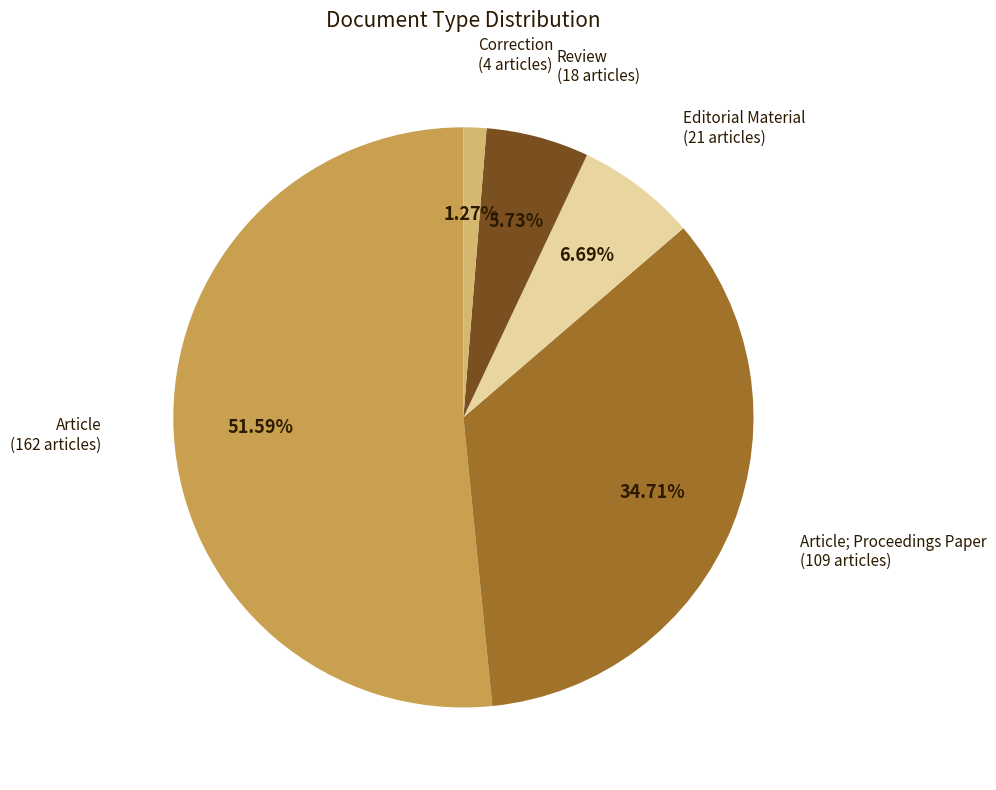

Count the number of slices in the pie.

5